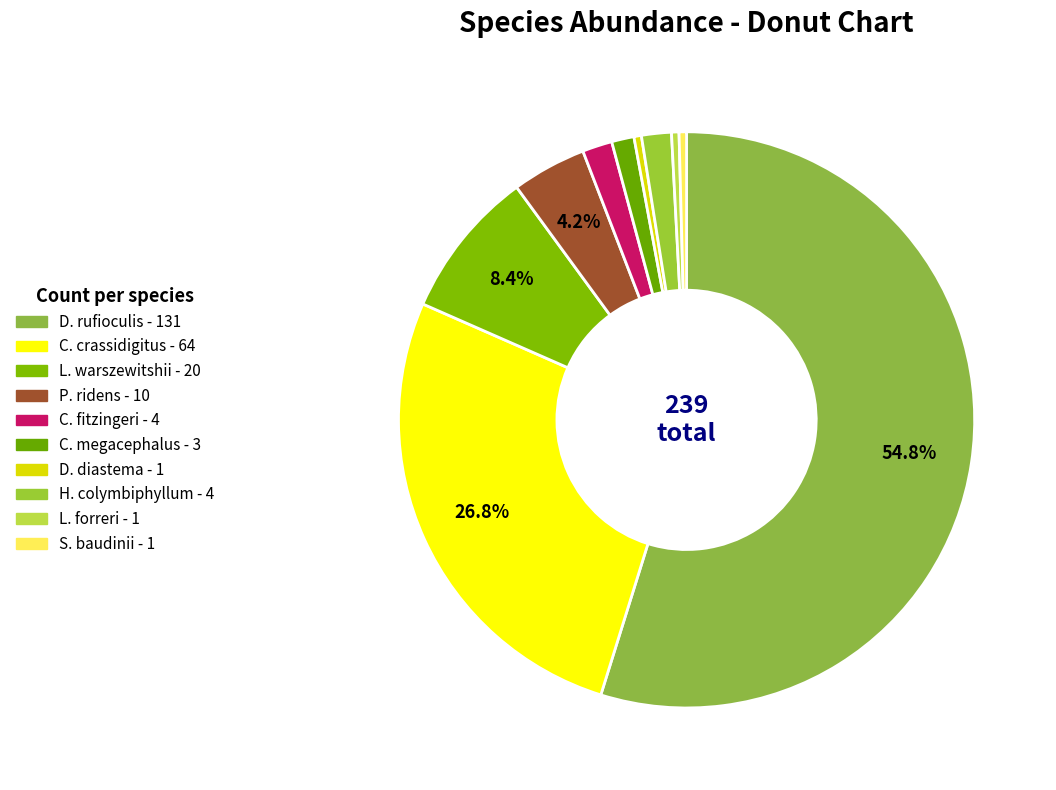

To the nearest percent, what portion does C. fitzingeri represent?

2%